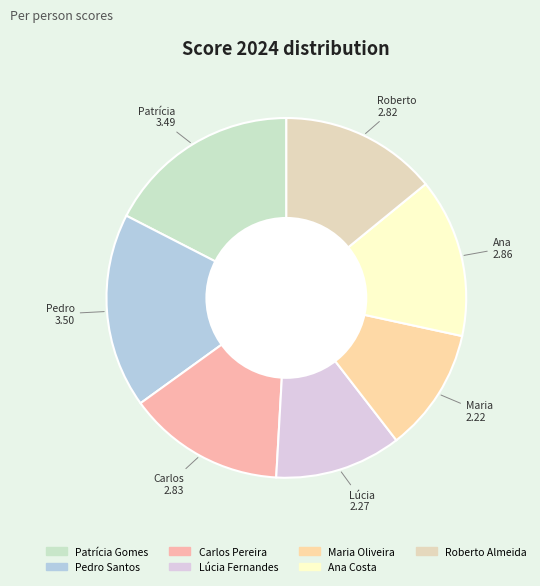

The Carlos Pereira slice represents 14% of the pie. True or false?

True